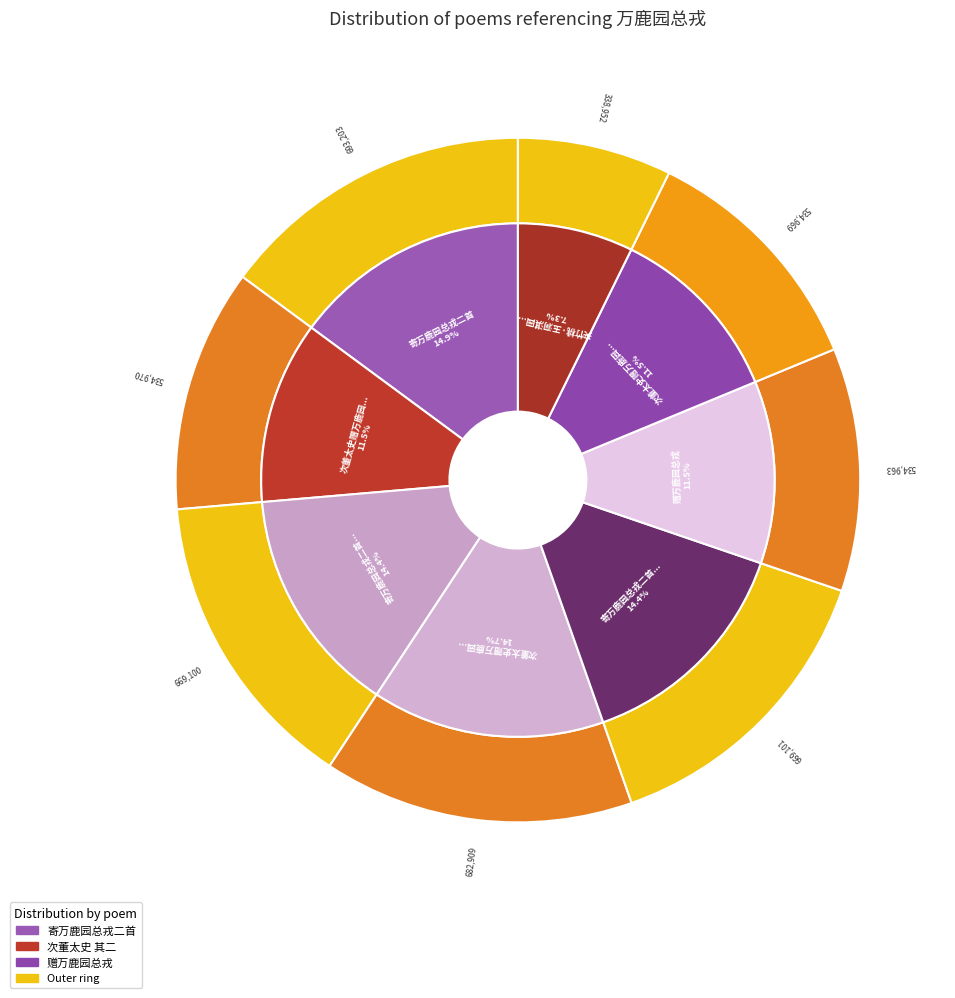

Is the sum of 夹竹桃·玉洞淇园总不分 and 寄万鹿园总戎二首 其二 greater than half?

No